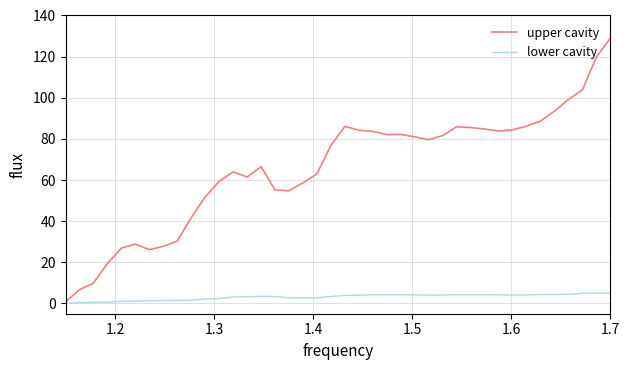

In lower cavity, how many points are higher than both neighbors (excluding endpoints)?

3